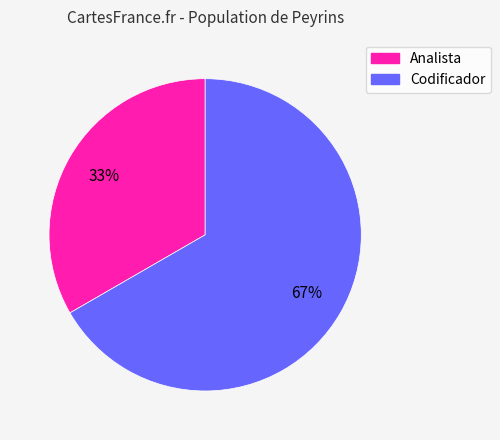

Is the sum of Analista and Codificador greater than half?

Yes